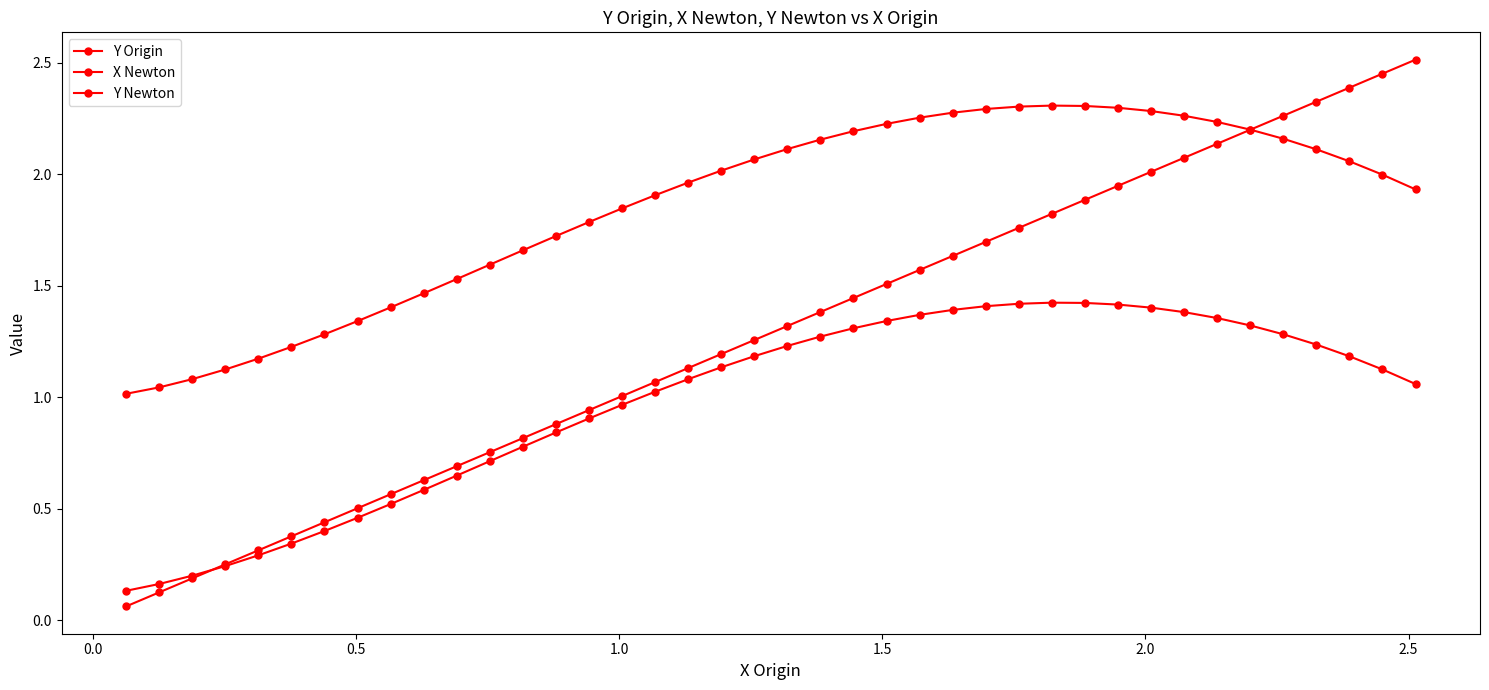

After their last crossing, which series has the higher values: Y Origin or X Newton?

X Newton